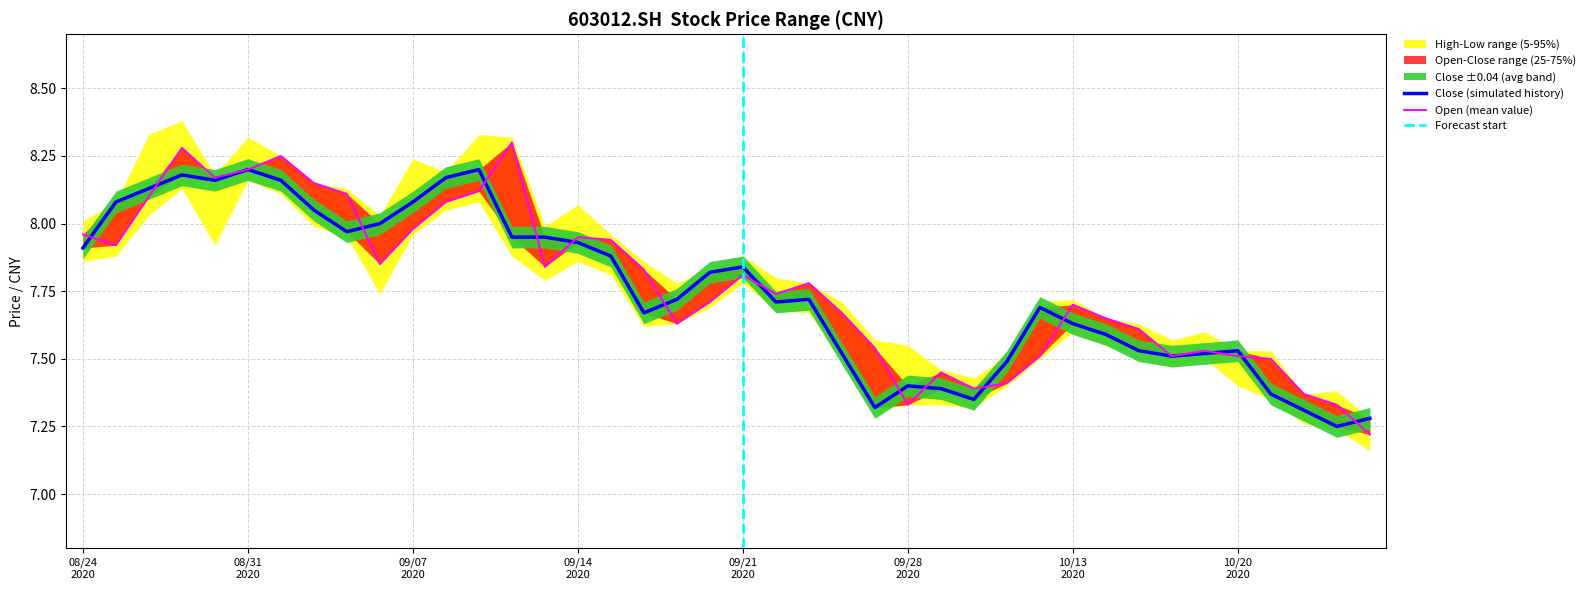

Which category has the highest value in the low series?

08/31 2020